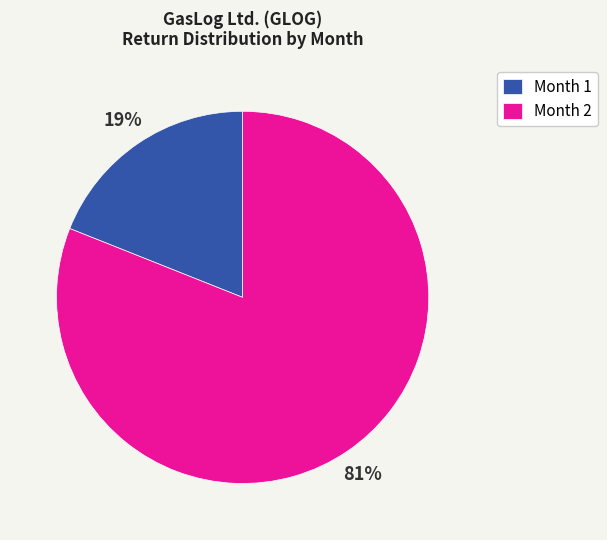

Which slice is the largest?

Month 2